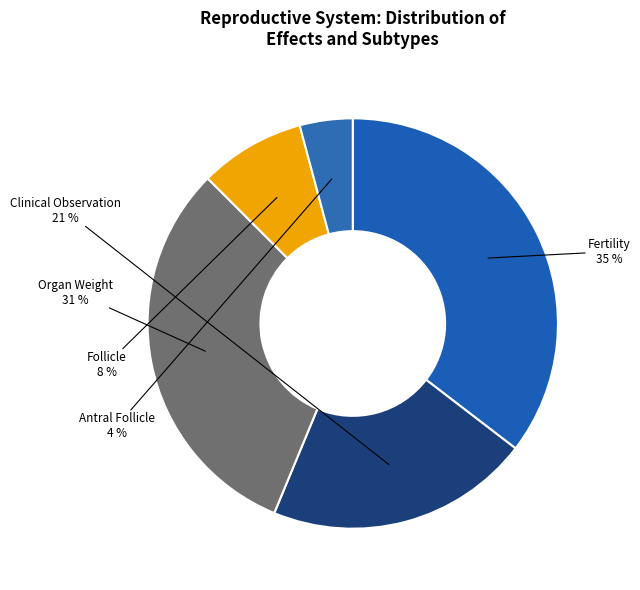

Do Clinical Observation and Follicle together represent more than half of the pie?

No